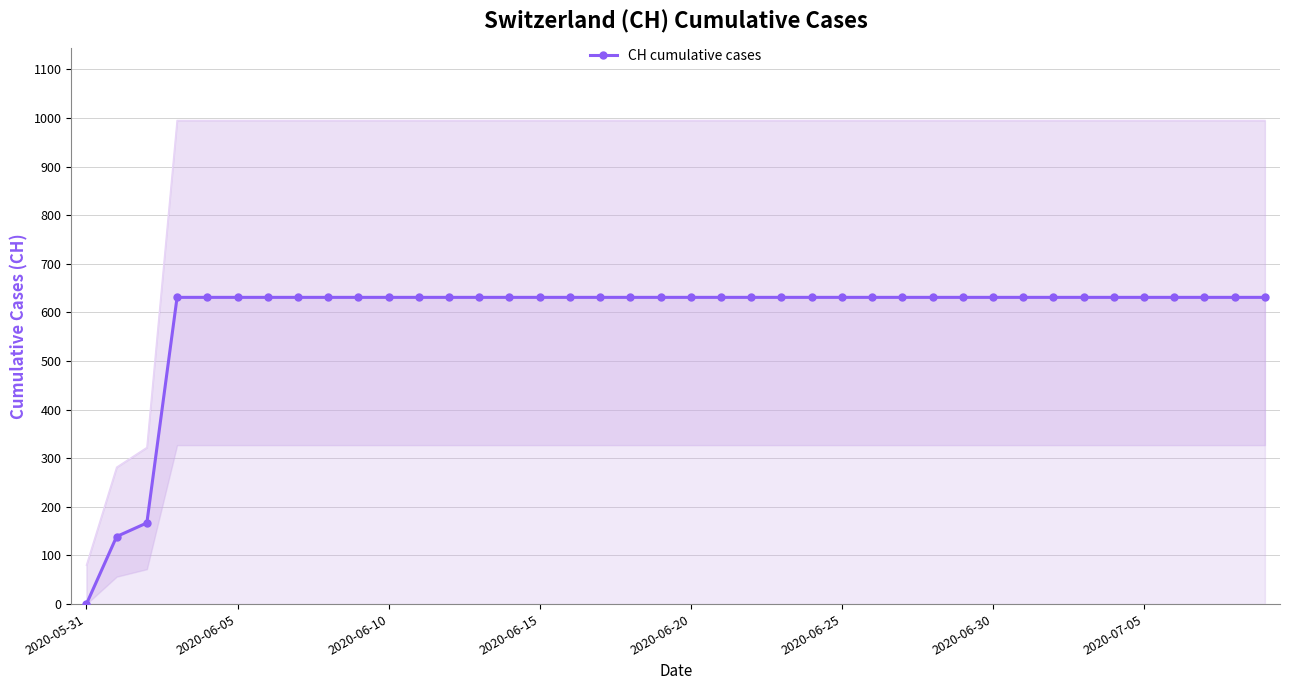

True or false: there are more than 2 points higher than both neighbors.

False